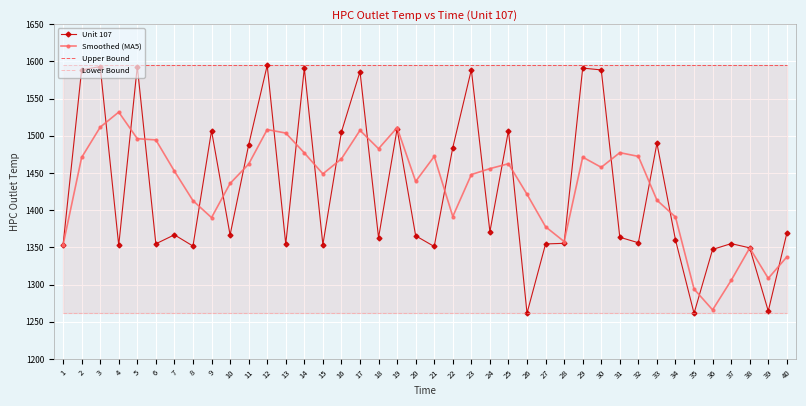

True or false: Upper Bound has a value of 2849.7 at 22.

False